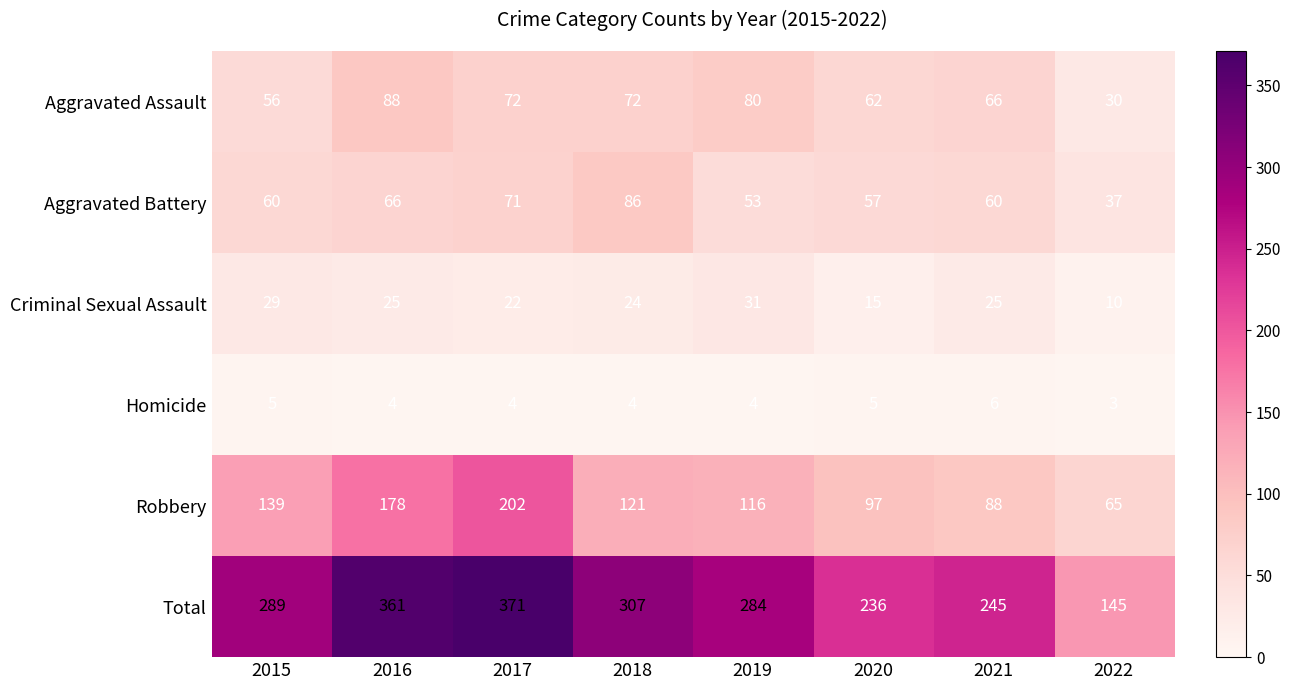

What is the sum of all Homicide values?

35